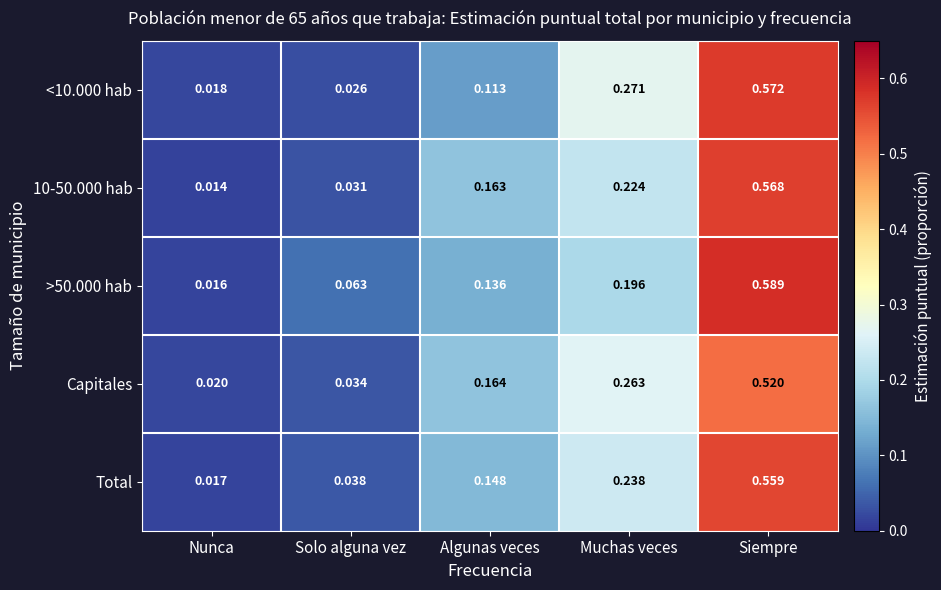

Which series has the largest total across all categories?

Capitales